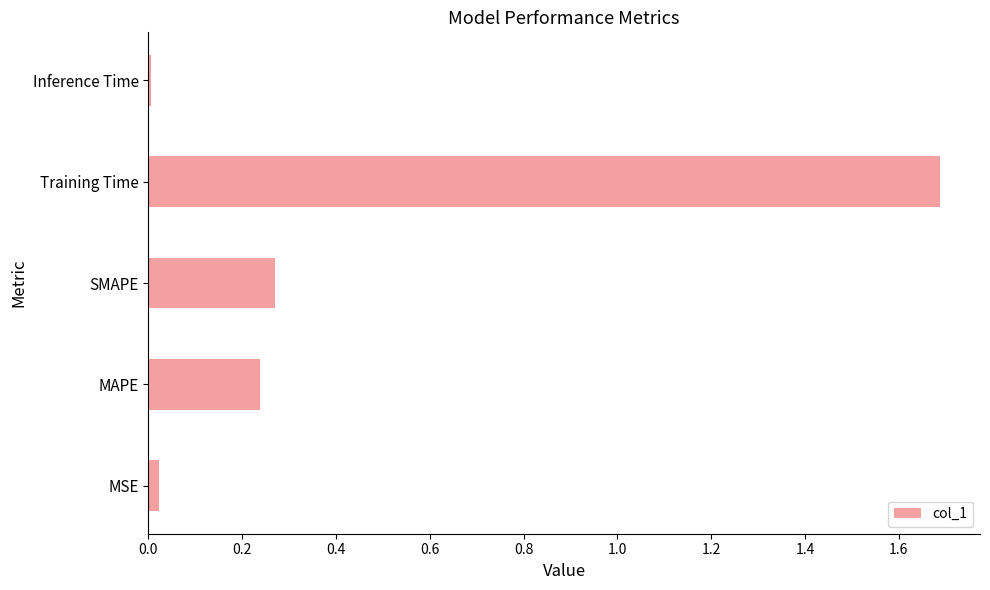

What is the difference between the maximum and minimum values?

1.7